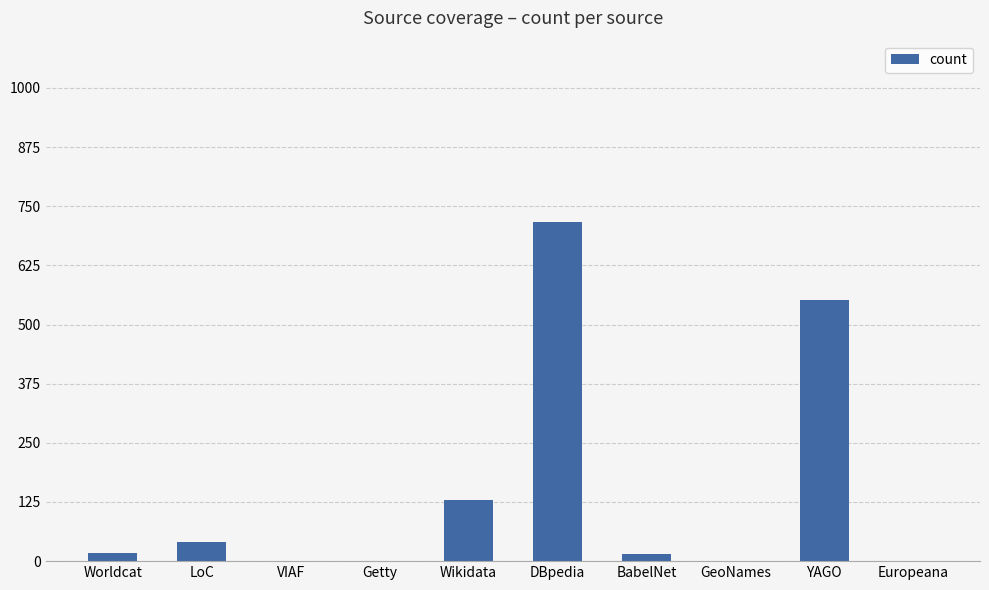

What is the change in value from LoC to GeoNames?

-41